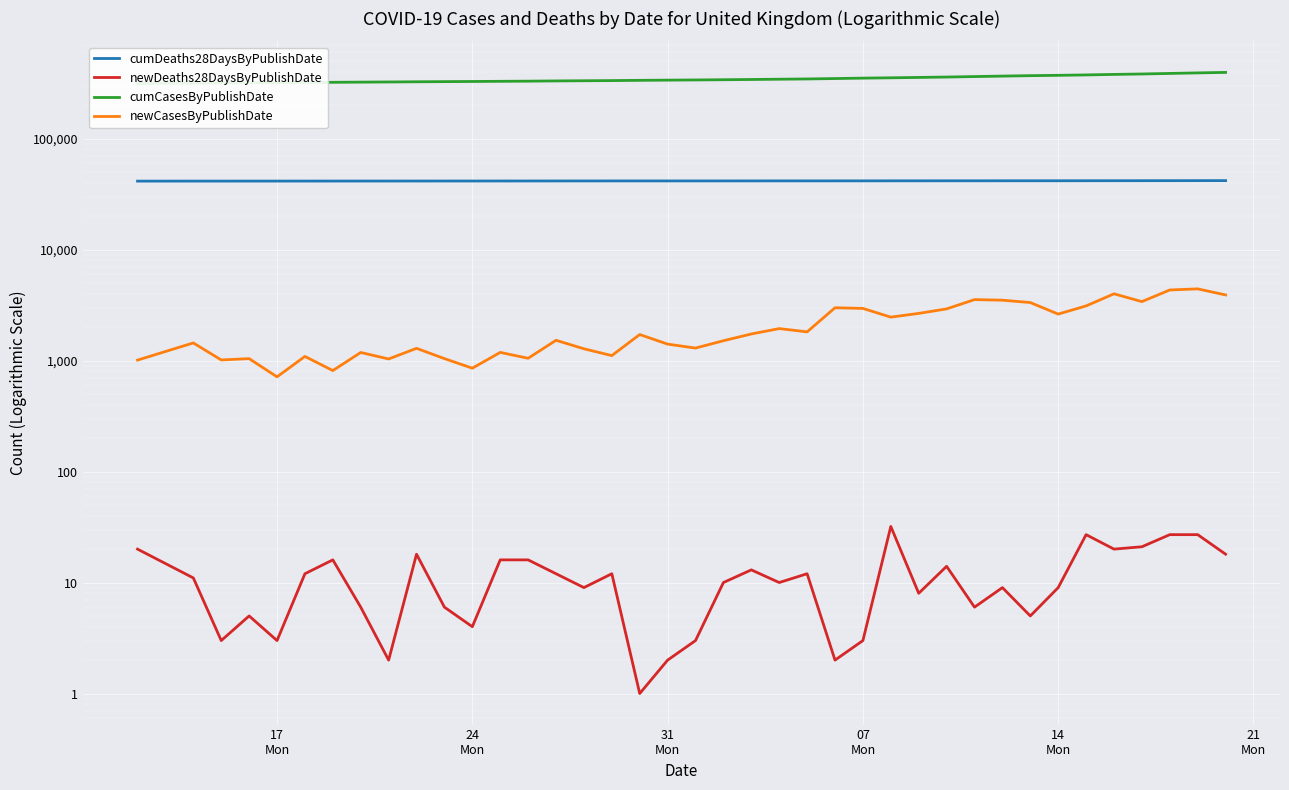

How many lines are shown in the chart?

4